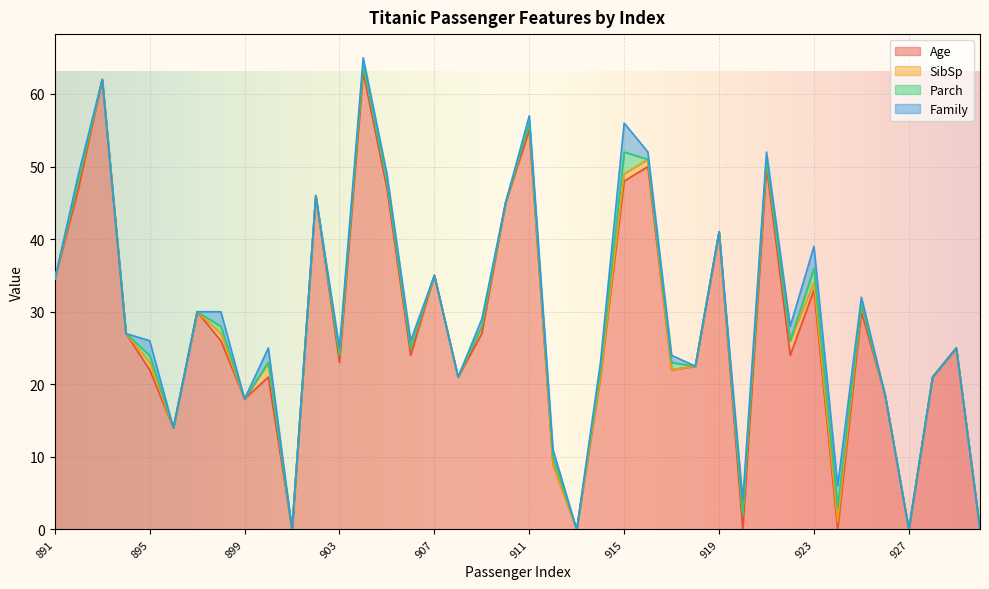

How many Family values are between 0 and 1?

32